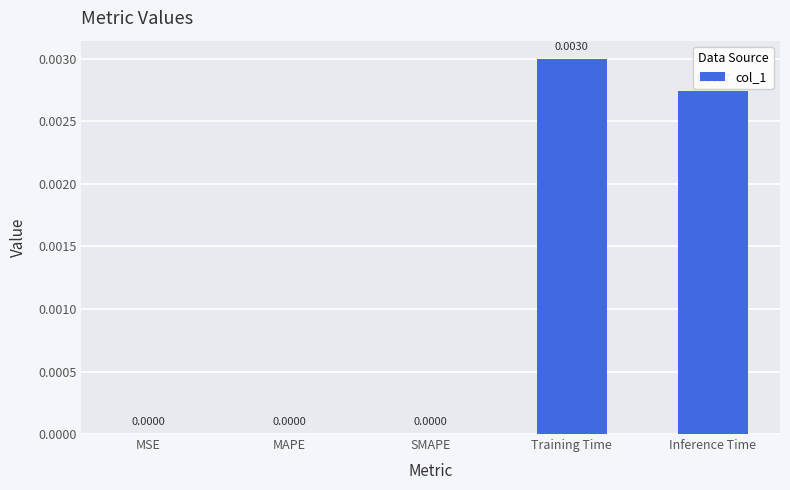

Between SMAPE and Inference Time, which is larger?

Inference Time